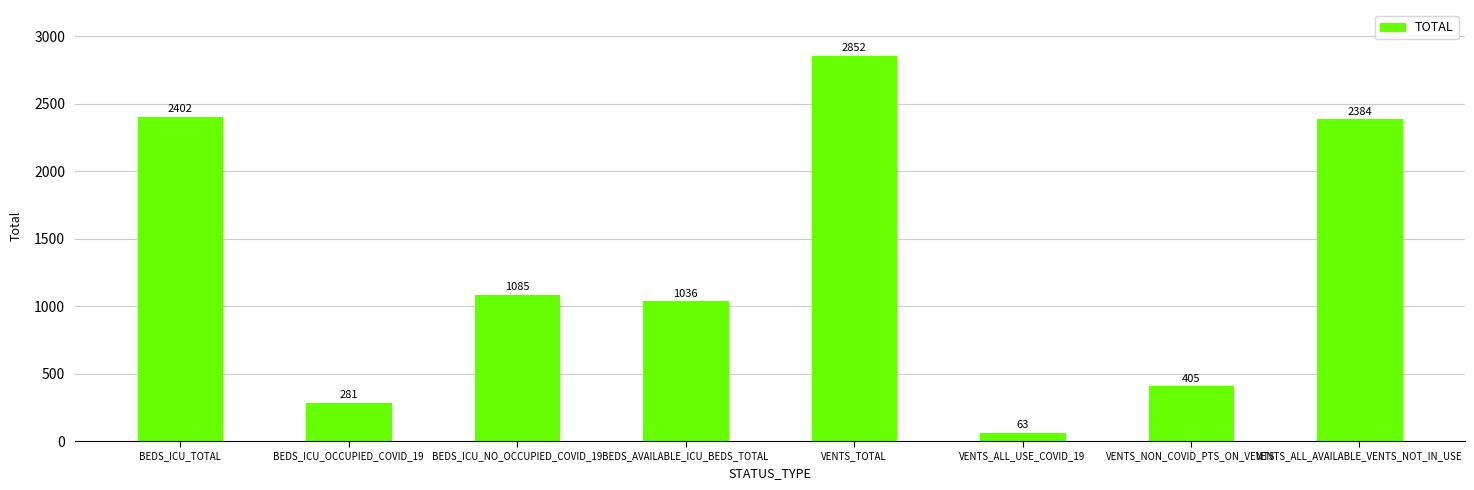

What is the label of the 2nd bar from the left?

BEDS_ICU_OCCUPIED_COVID_19